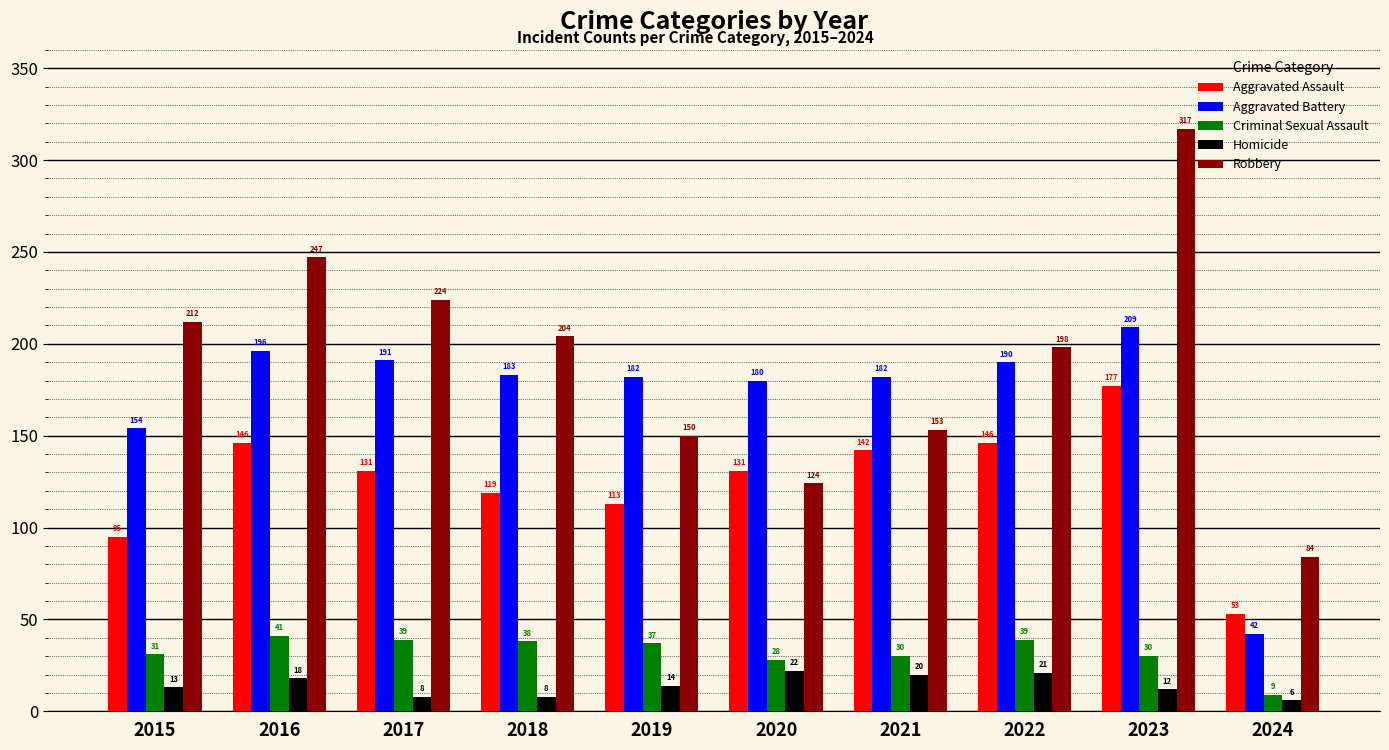

List the labels in order of Robbery value, largest first.

2023, 2016, 2017, 2015, 2018, 2022, 2021, 2019, 2020, 2024